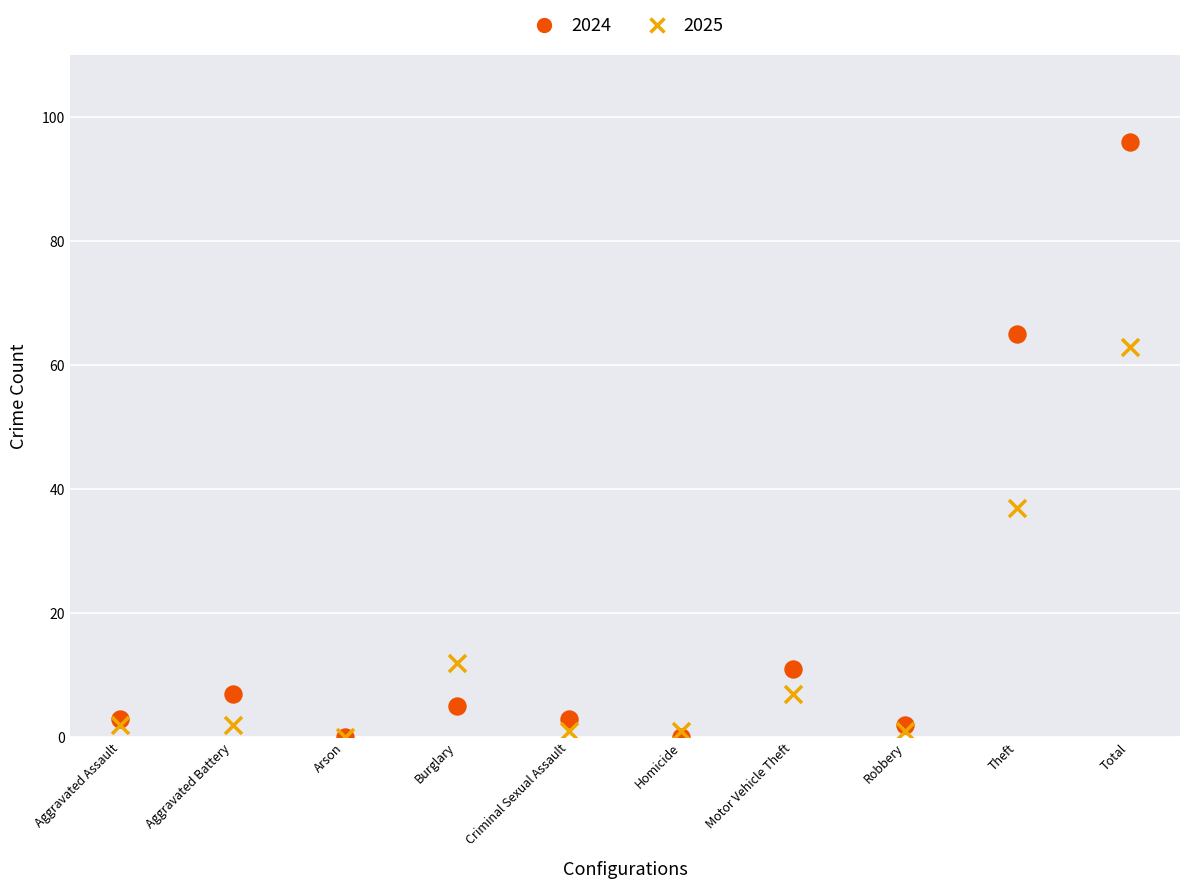

What are all the series names shown in the legend?

2024, 2025